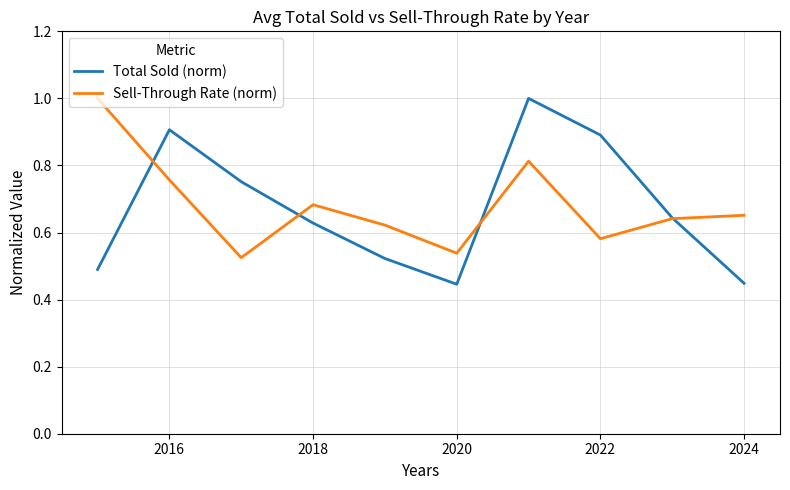

True or false: Sell-Through Rate (norm) and Total Sold (norm) intersect in this chart.

True